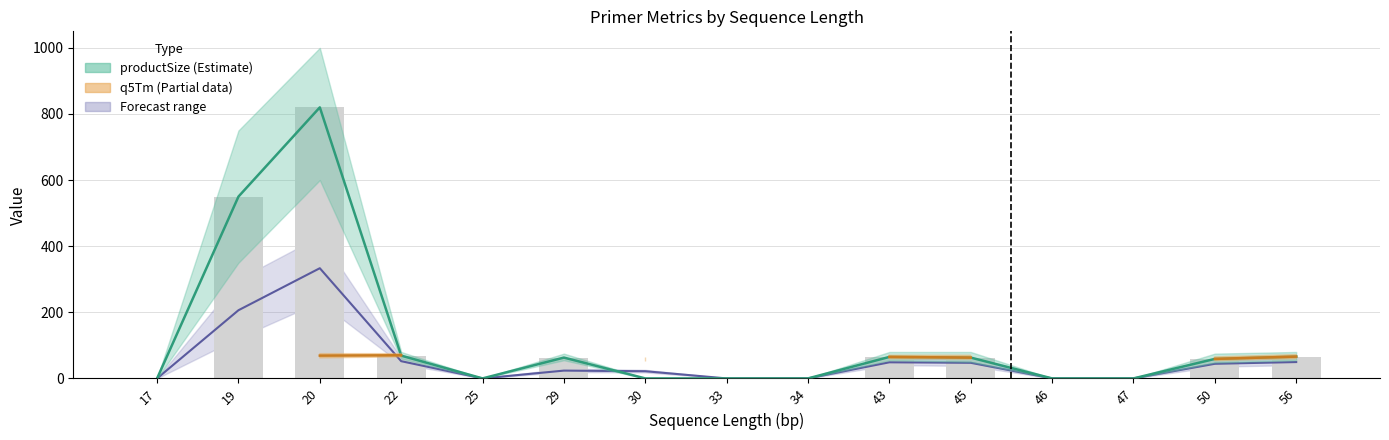

What is the value of the 10th bar from the left?

65